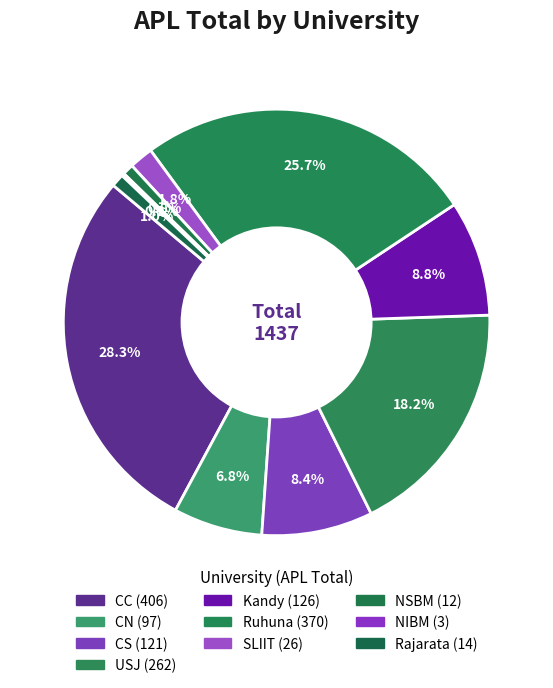

Is the sum of CN and SLIIT greater than half?

No